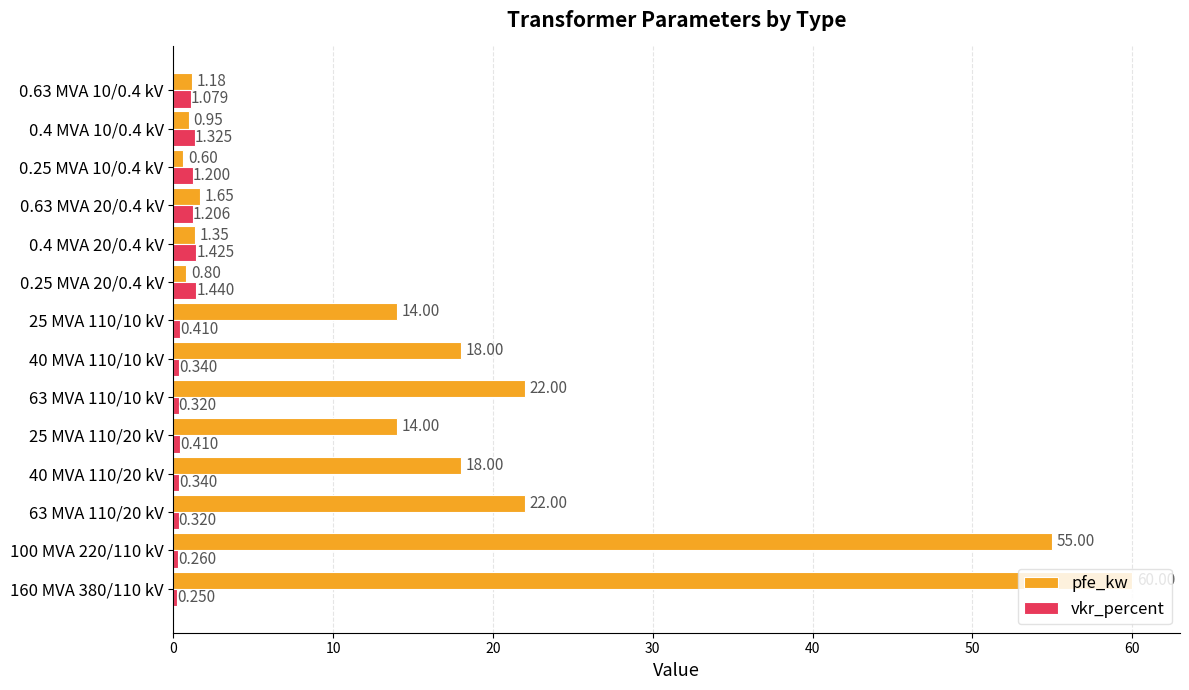

Which series has the widest spread of values?

pfe_kw